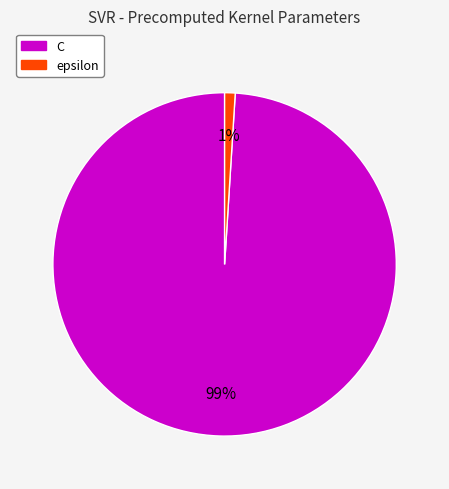

To the nearest percent, what portion does epsilon represent?

1%